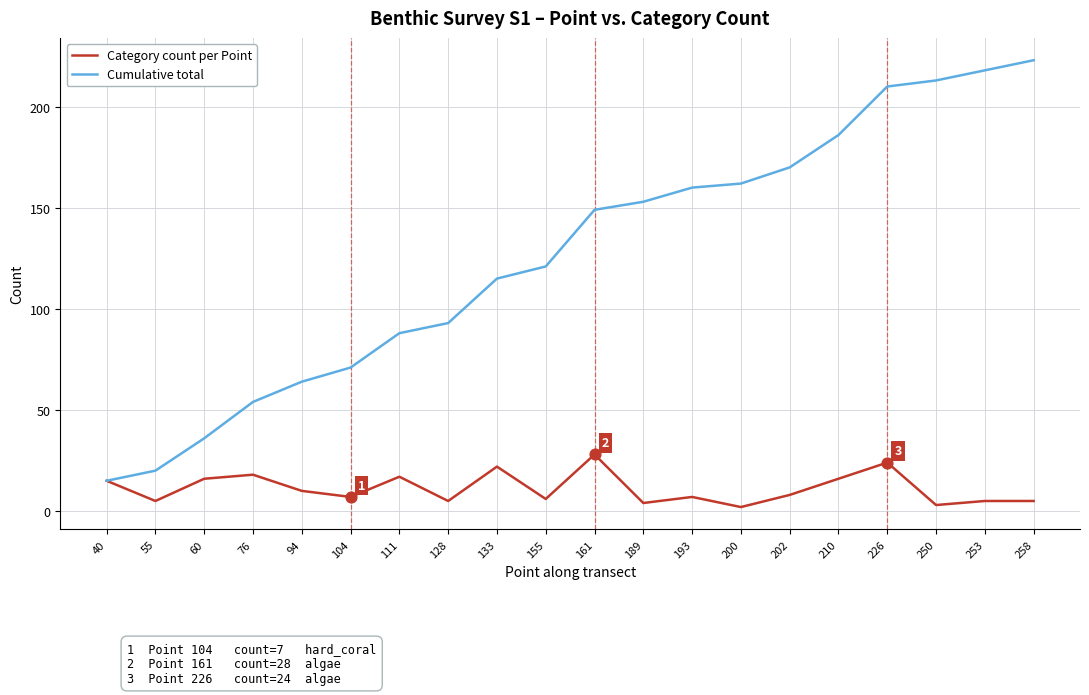

Which series has the largest total across all categories?

Cumulative total